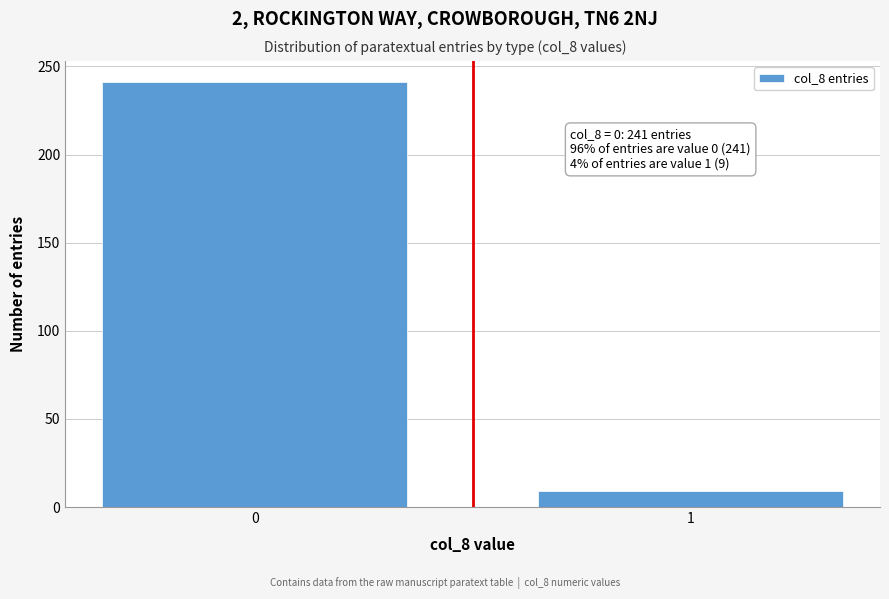

Reading left to right, transcribe all the data shown in this chart.

0=241	1=9